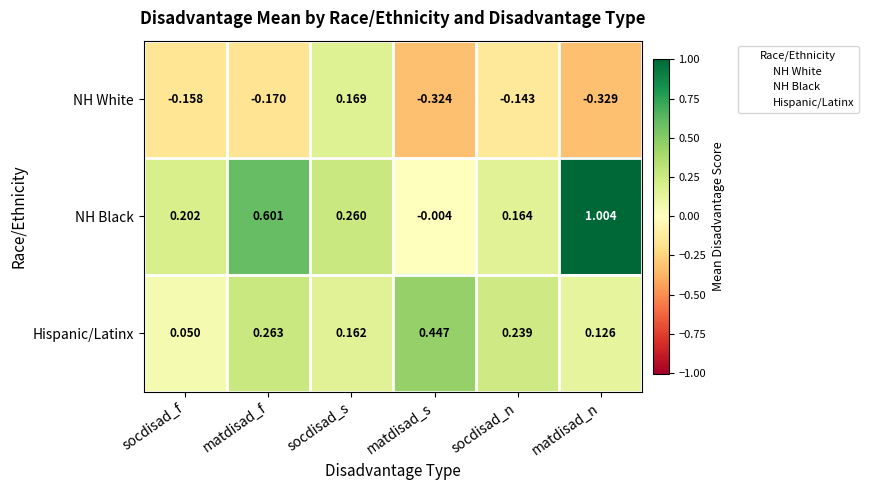

How many series are shown in this chart?

3